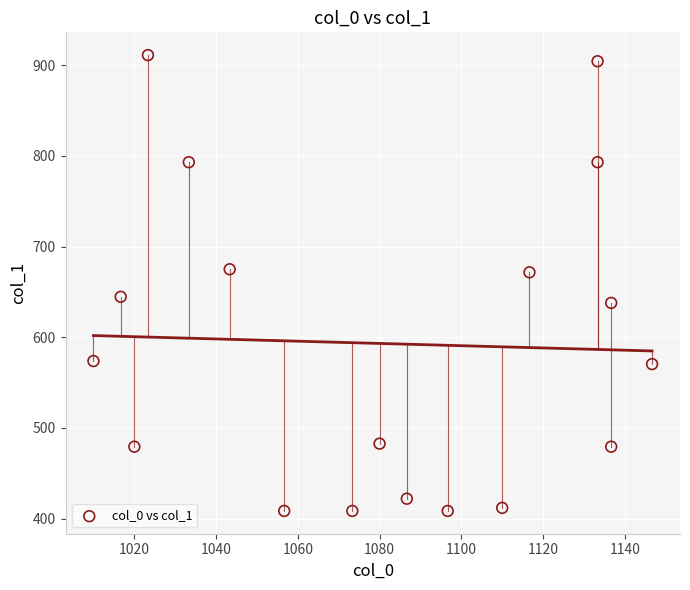

What is the range of X values (max minus min)?

136.7